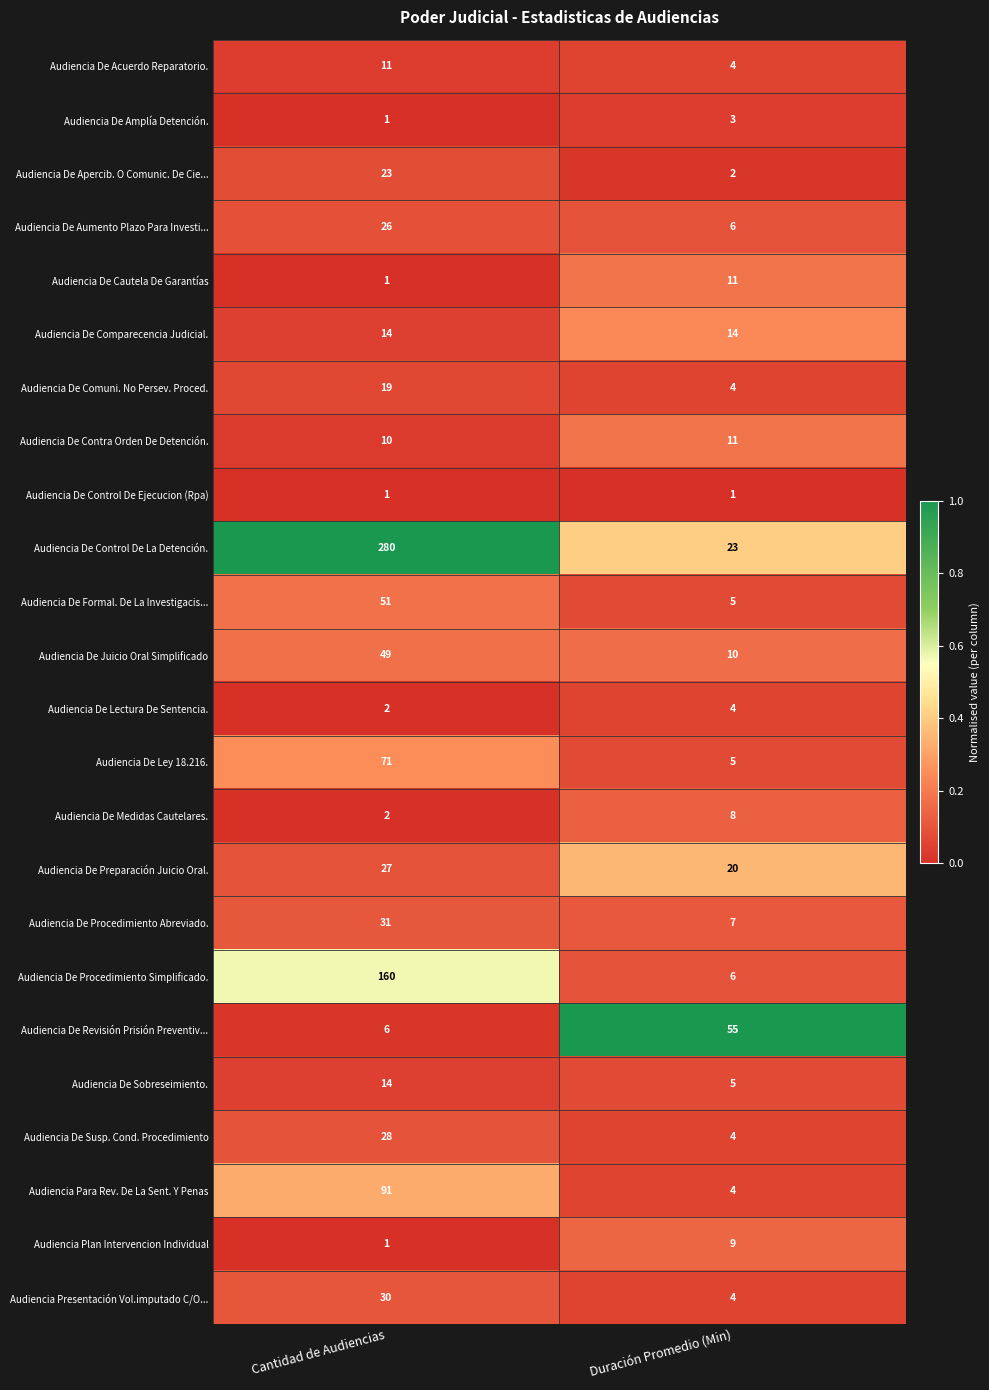

True or false: Audiencia De Cautela De Garantías has a value of 1 at Cantidad de Audiencias.

True